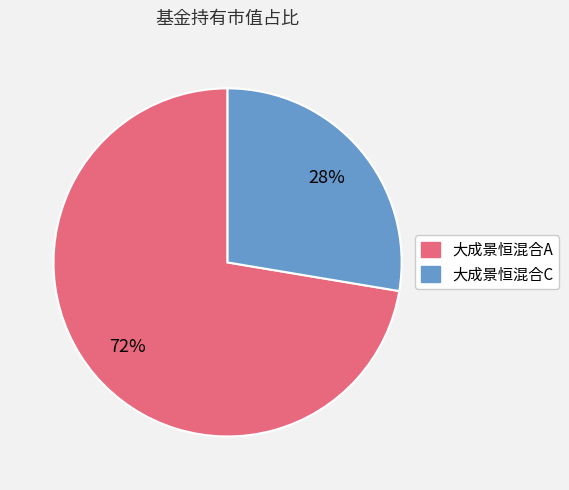

To the nearest percent, what is the average slice percentage?

50%